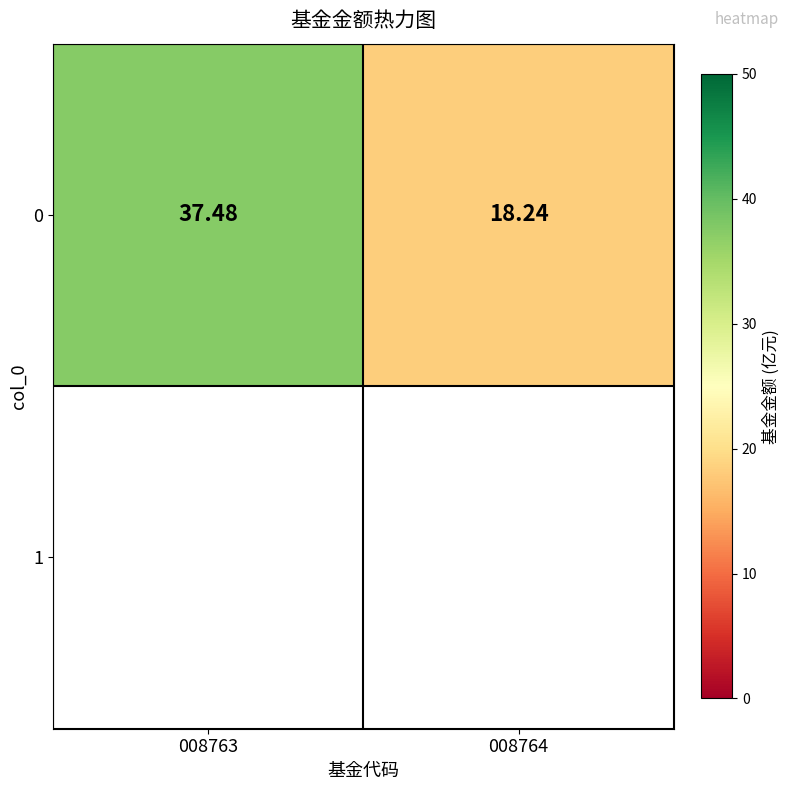

What is the difference between the maximum and minimum values?

19.2